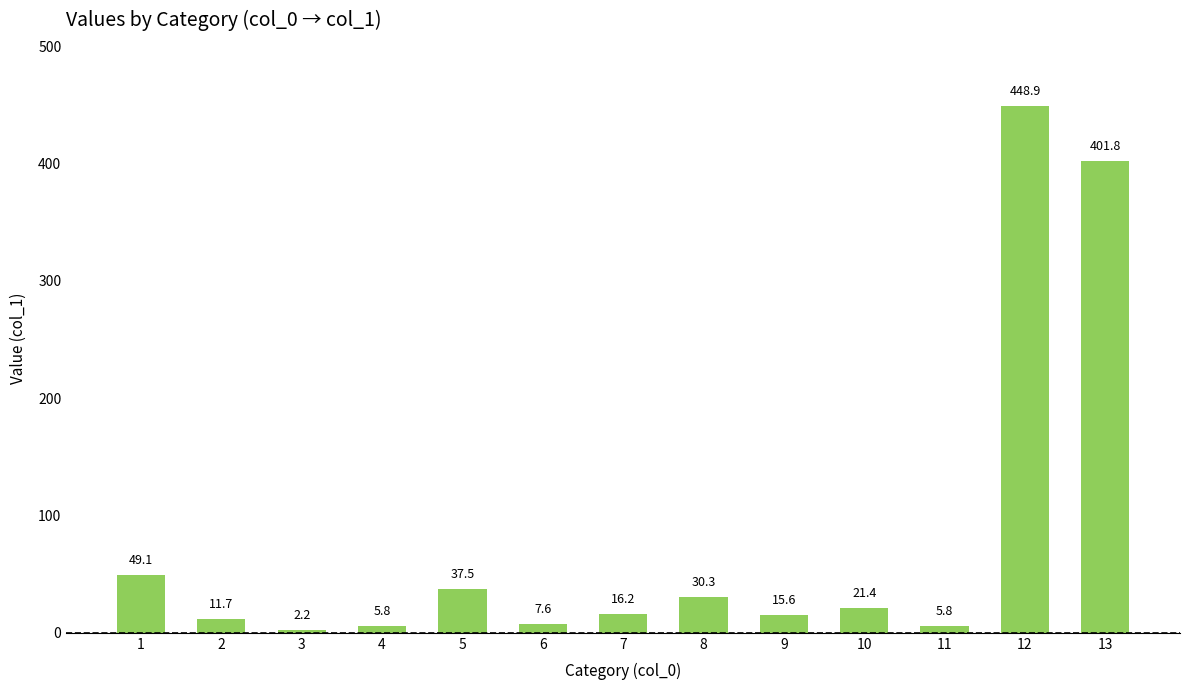

What is the maximum value shown in the chart?

448.9